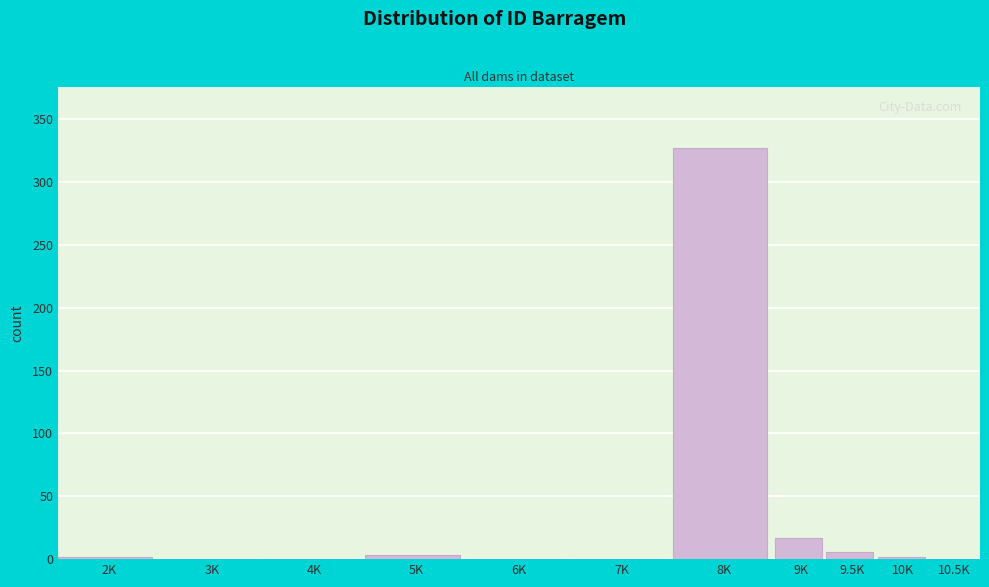

Is it true that the value at 3K is 0?

True